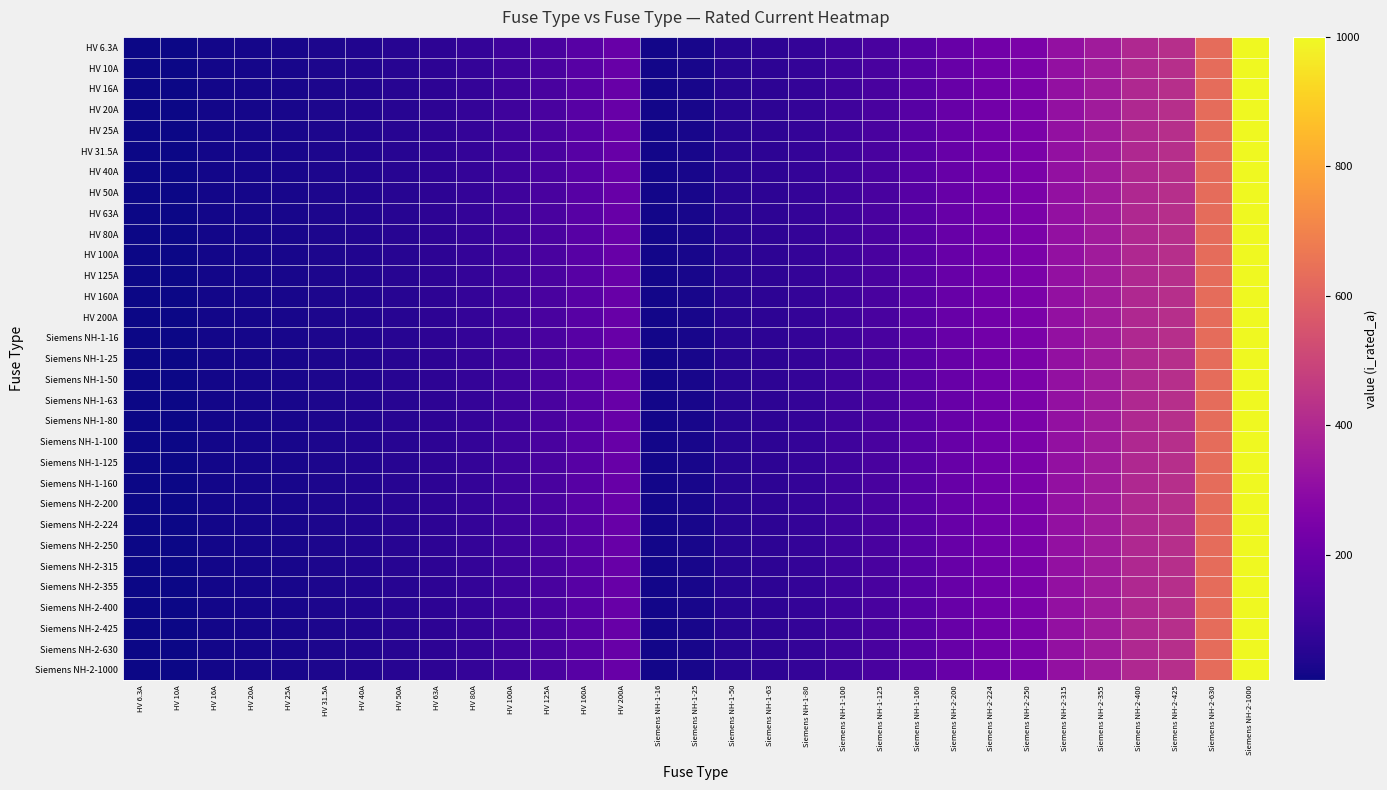

Which series changed the most between Siemens NH-1-100 and Siemens NH-1-160?

HV 6.3A